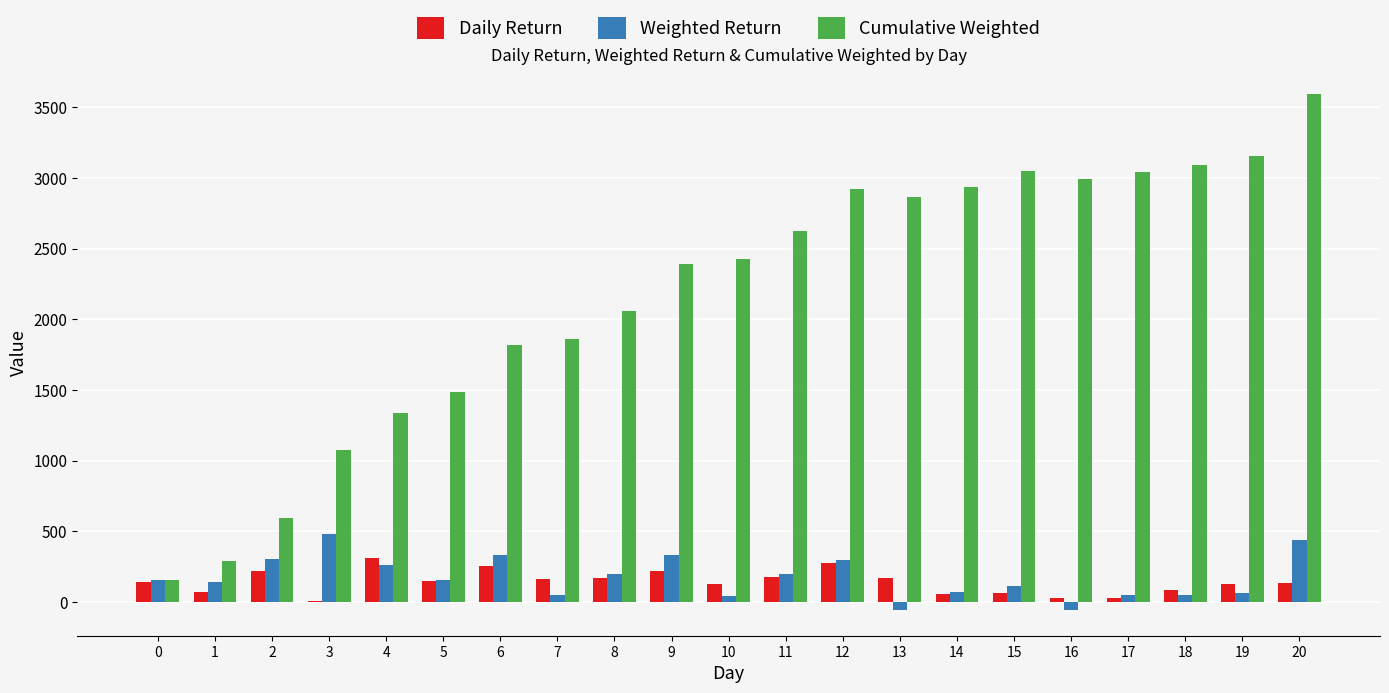

What is the total value across all series at 11?

2999.7